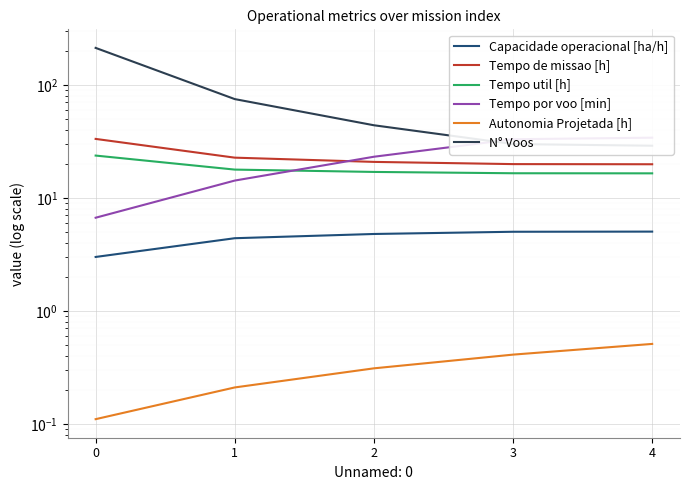

Where do N° Voos and Tempo por voo [min] first cross each other?

2 and 3